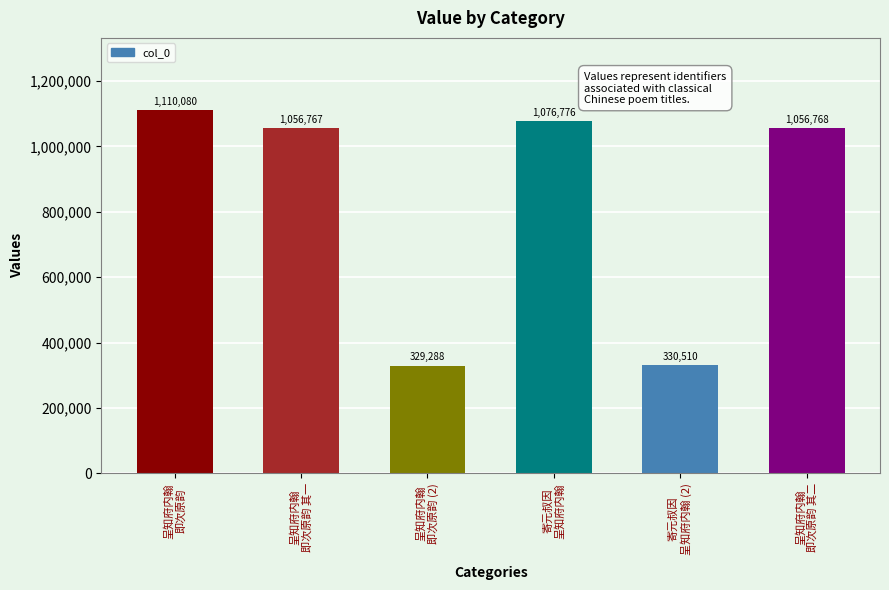

How many series are shown in this chart?

1